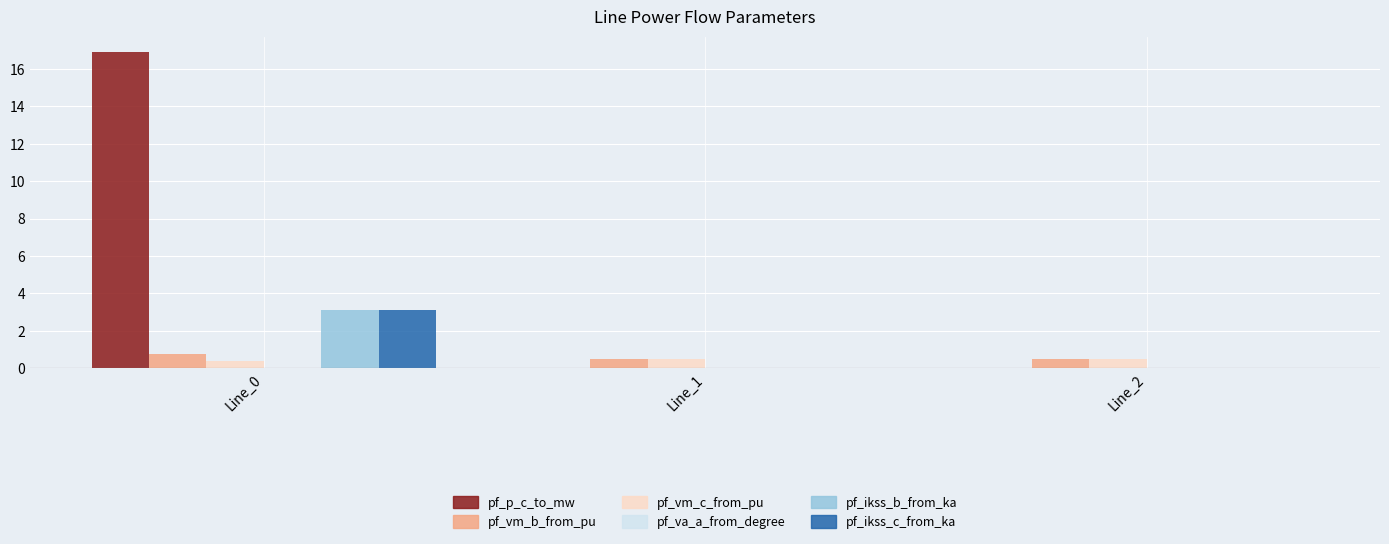

What is the spread (max minus min) of values at Line_0?

16.9